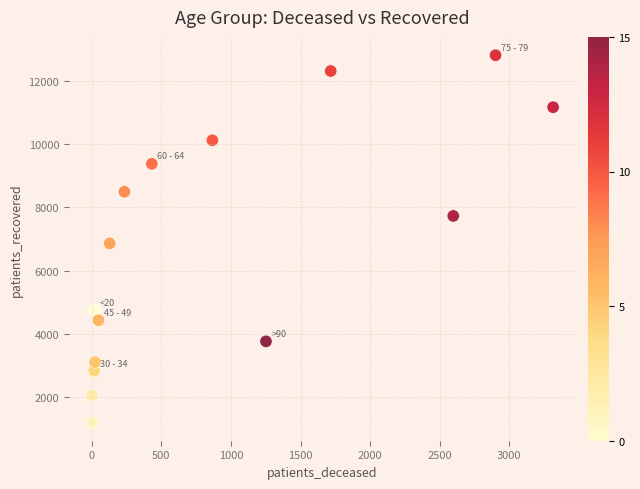

What Y value in the scatter plot is closest to 7008?

6864